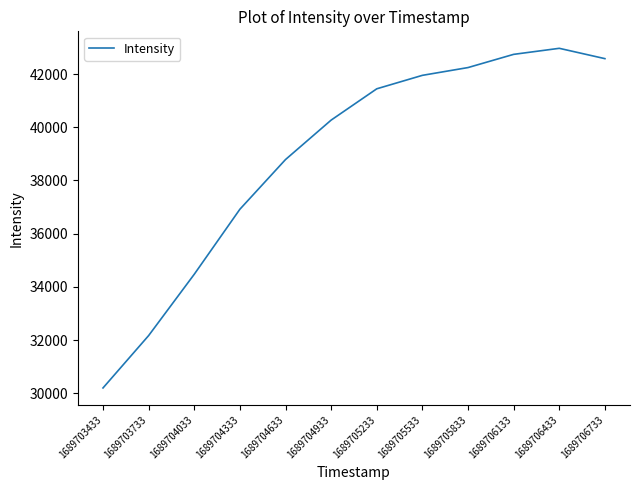

Between 1689704933 and 1689706433, which is larger?

1689706433